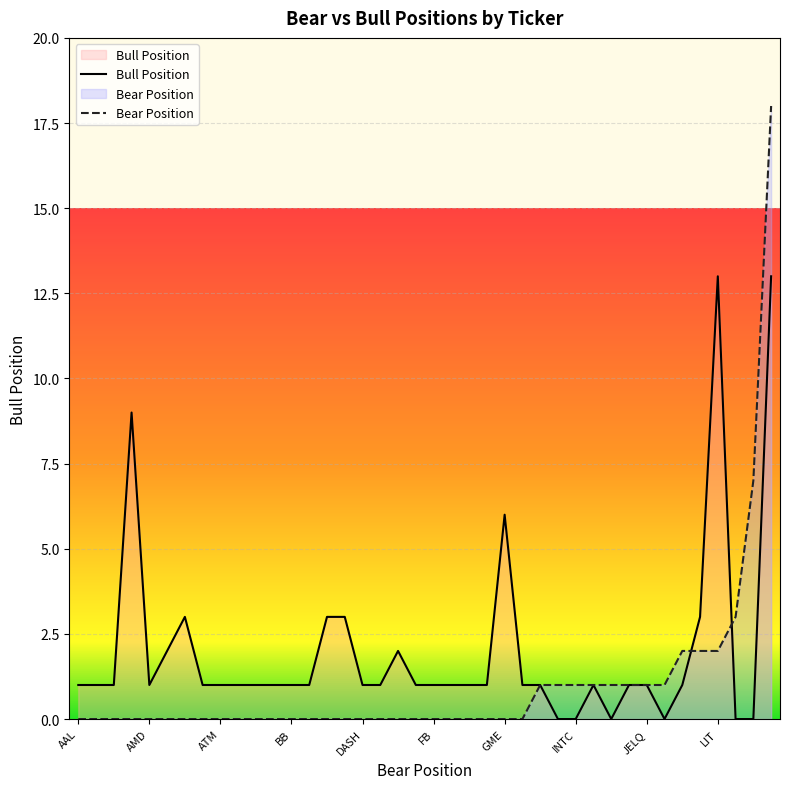

At FB, list the series in order from largest to smallest.

Bull Position, Bear Position